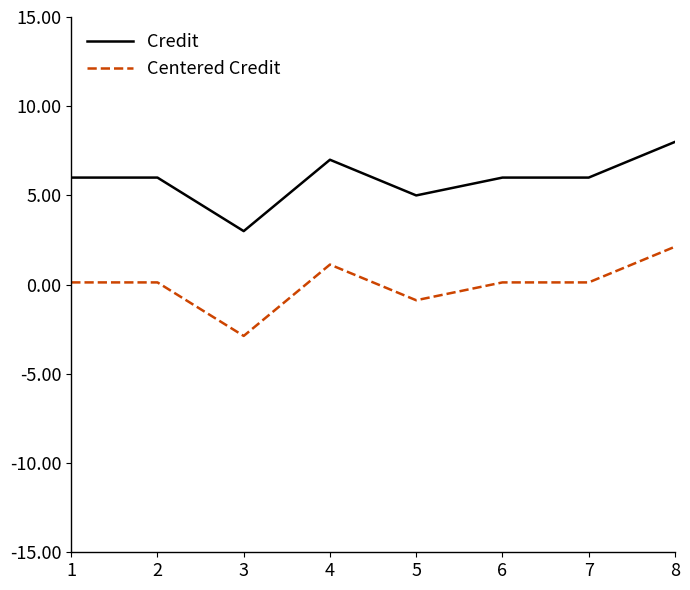

What are all the series names shown in the legend?

Credit, Centered Credit